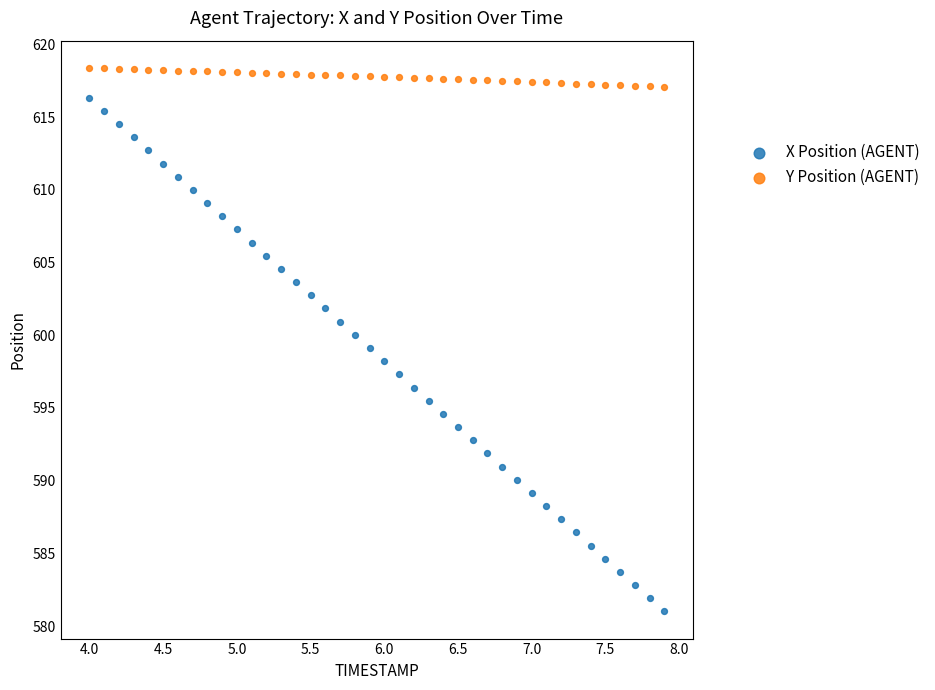

Which series has the largest Y range (max minus min)?

X Position (AGENT)